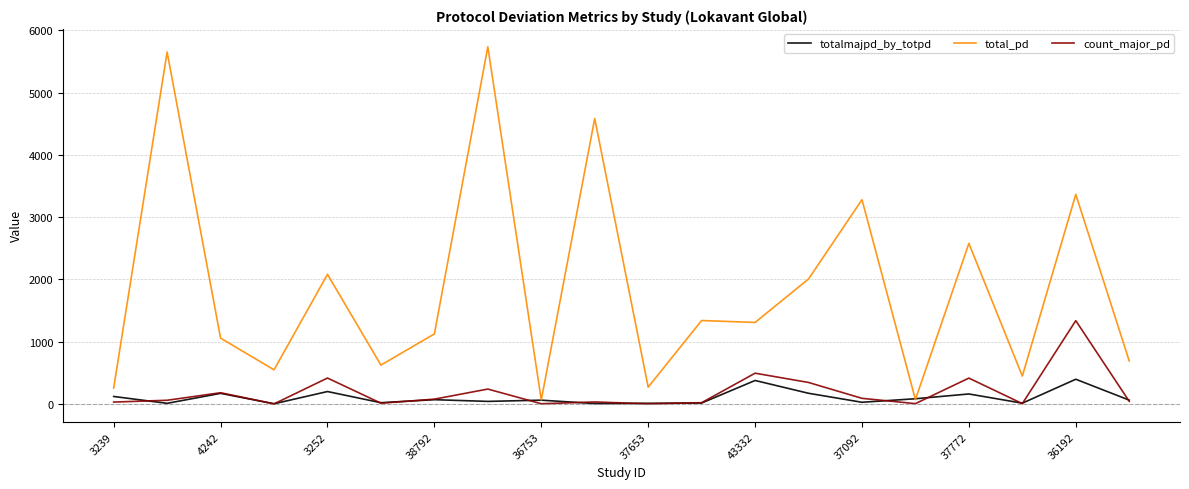

What is the difference between the maximum and minimum values in the totalmajpd_by_totpd series?

394.0